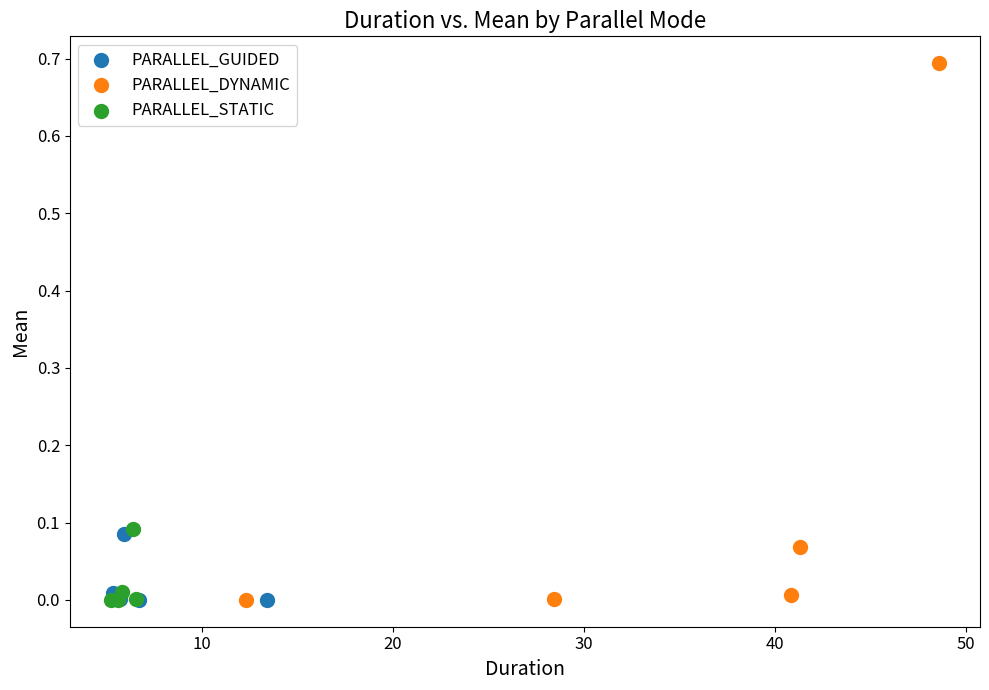

Which series has the largest Y range (max minus min)?

PARALLEL_DYNAMIC